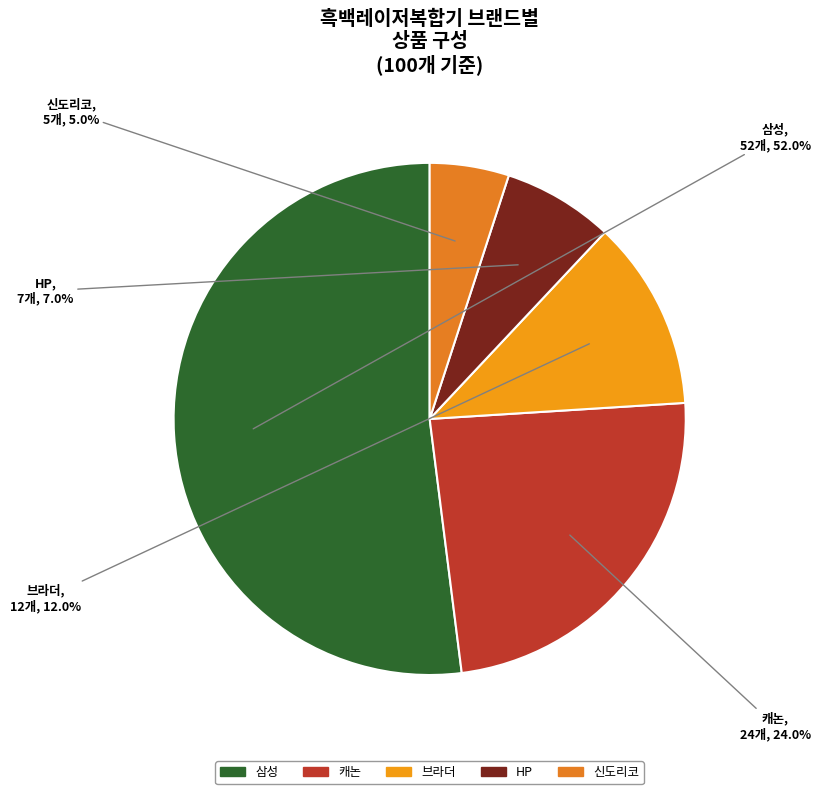

What portion of the pie excludes 캐논?

76.0%